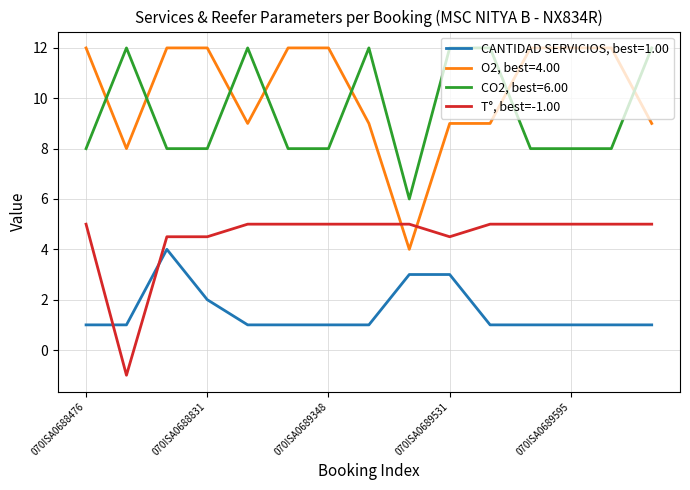

Which series has the largest range (max minus min)?

O2, best=4.00